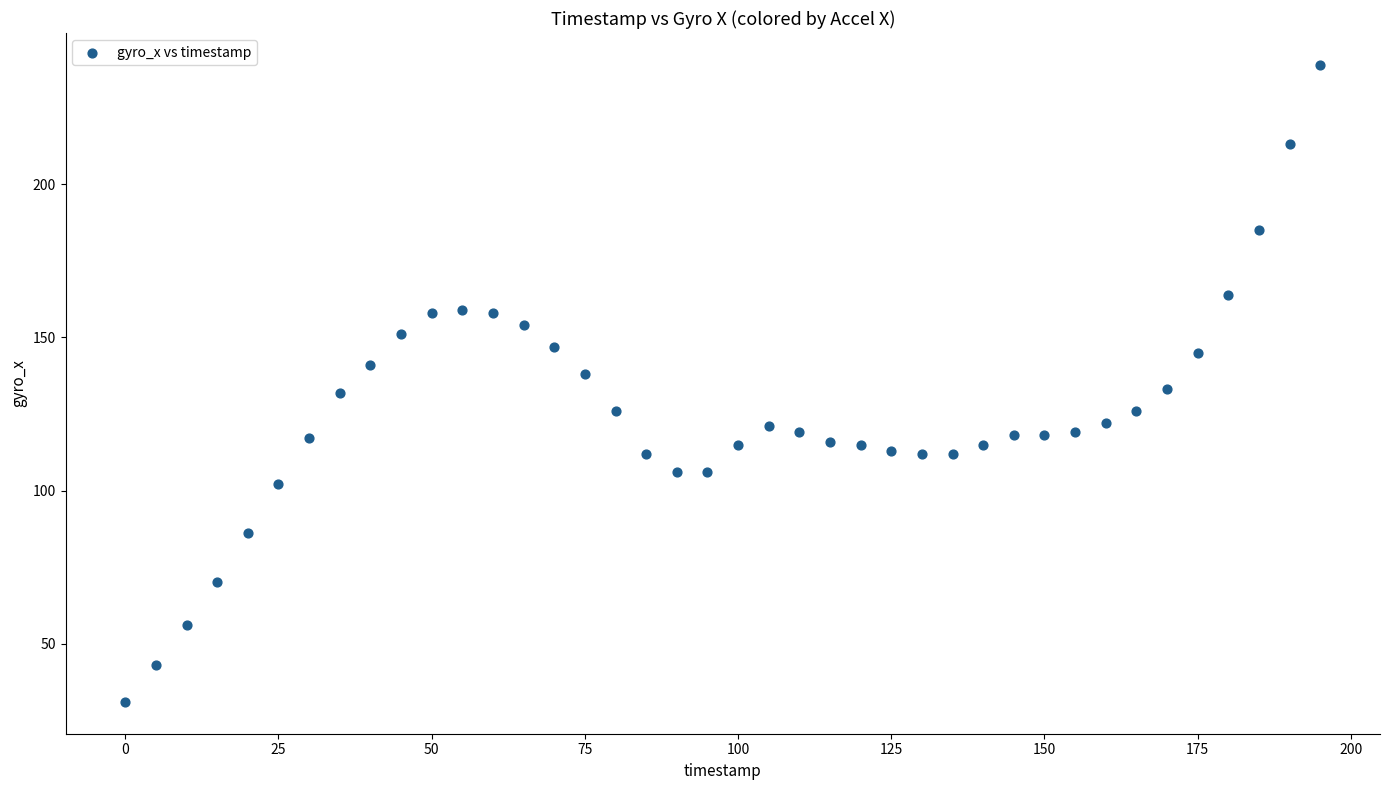

What is the range of X values (max minus min)?

195